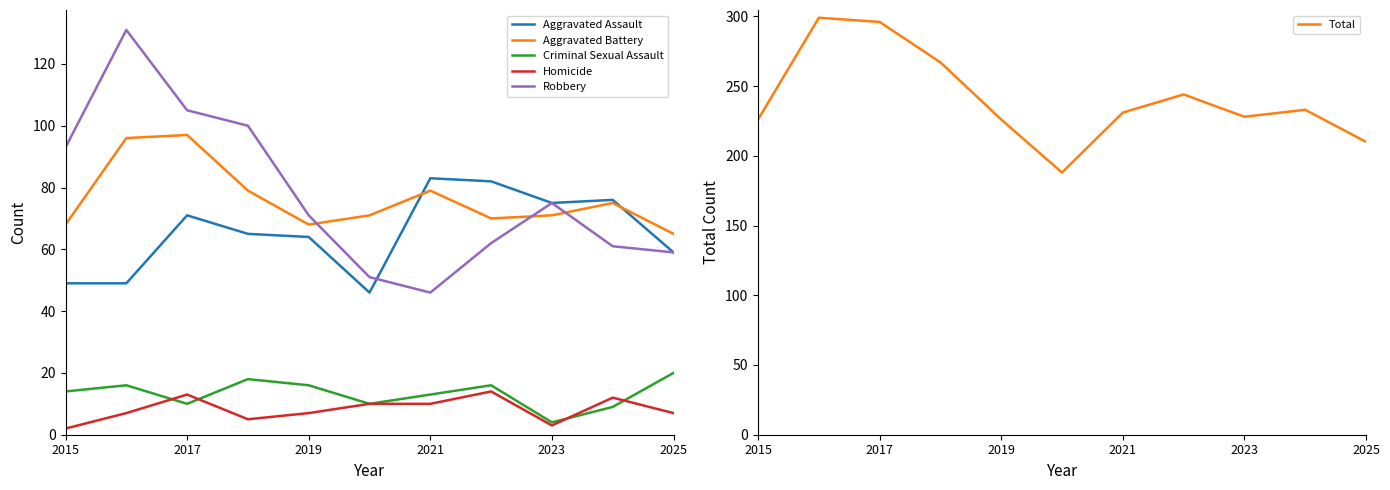

What is the lowest value of the Robbery series?

46